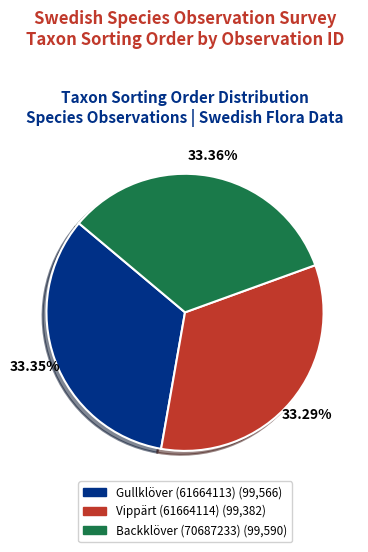

Approximately how many times larger is the value at Gullklöver (61664113) compared to Vippärt (61664114)?

1.0